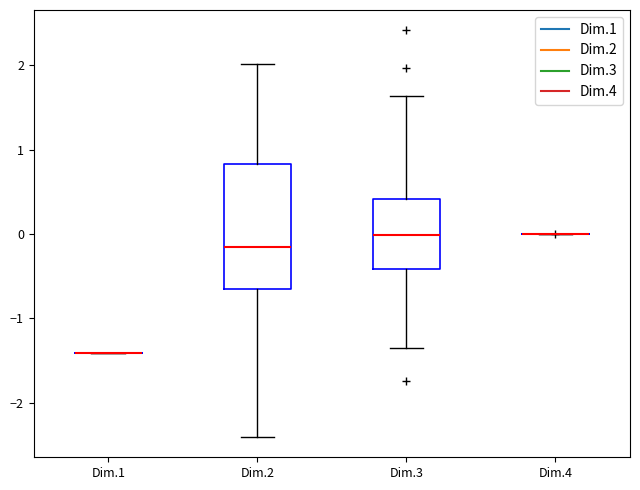

Which box is the tallest, from its lower edge to its upper edge?

Dim.2